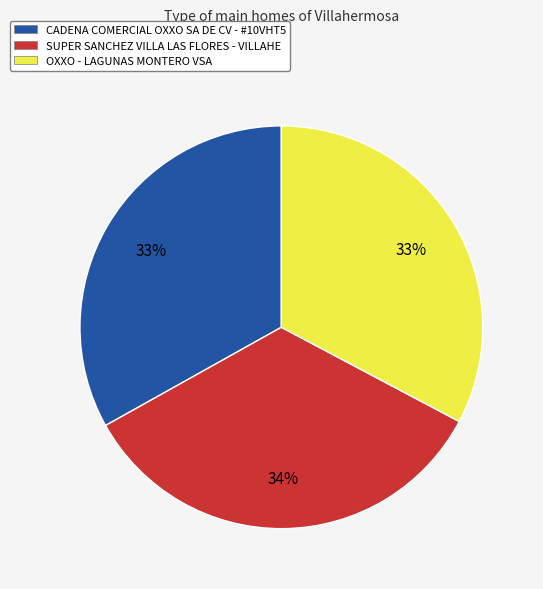

To the nearest percent, what is the combined percentage of SUPER SANCHEZ VILLA LAS FLORES - VILLAHE and CADENA COMERCIAL OXXO SA DE CV - #10VHT5?

67%